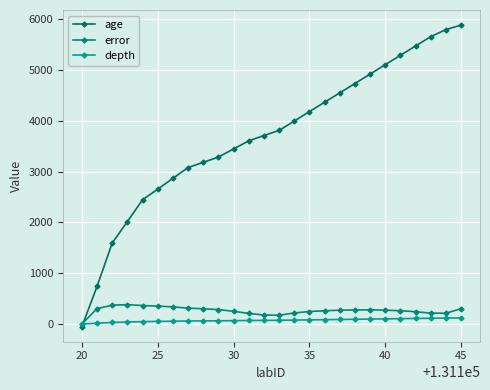

At which category is the sum across all series the highest?

45